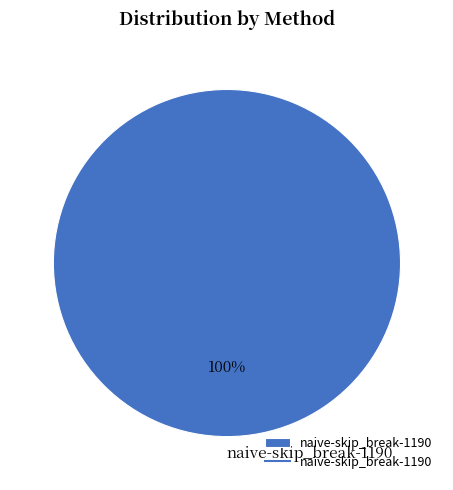

Rank the categories by value from highest to lowest.

naive-skip_break-1190